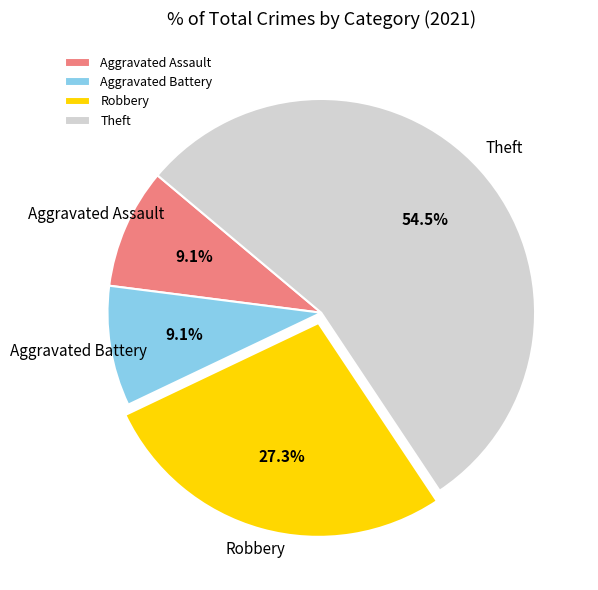

To the nearest percent, what is the difference between the Aggravated Assault and Robbery slice percentages?

18%